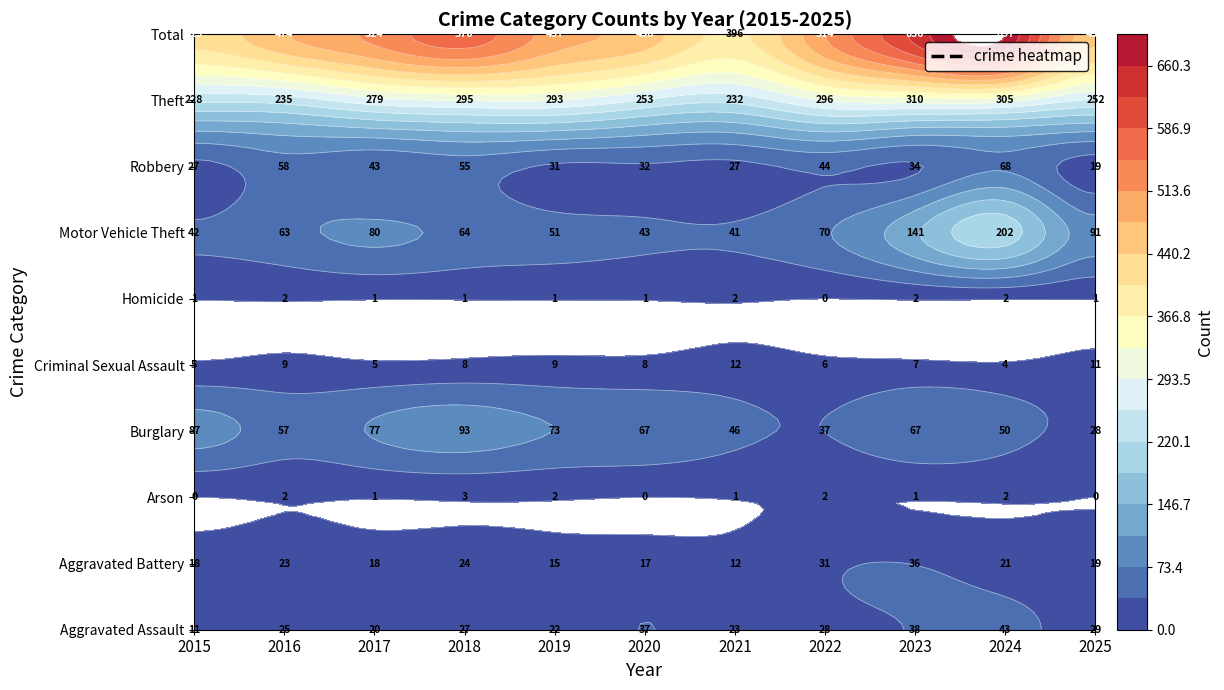

What is the maximum value for Robbery?

68